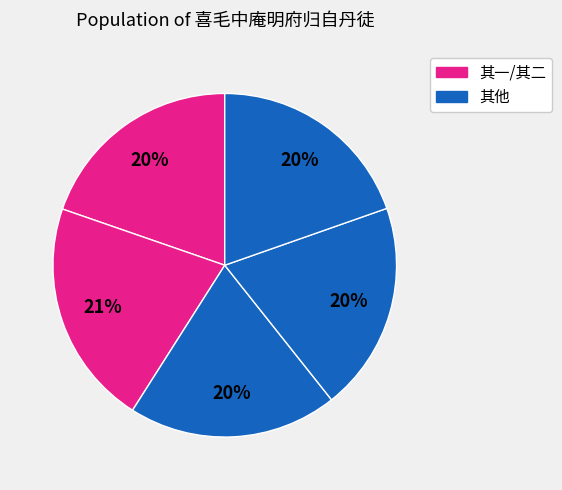

To the nearest percent, what is the average slice percentage?

20%